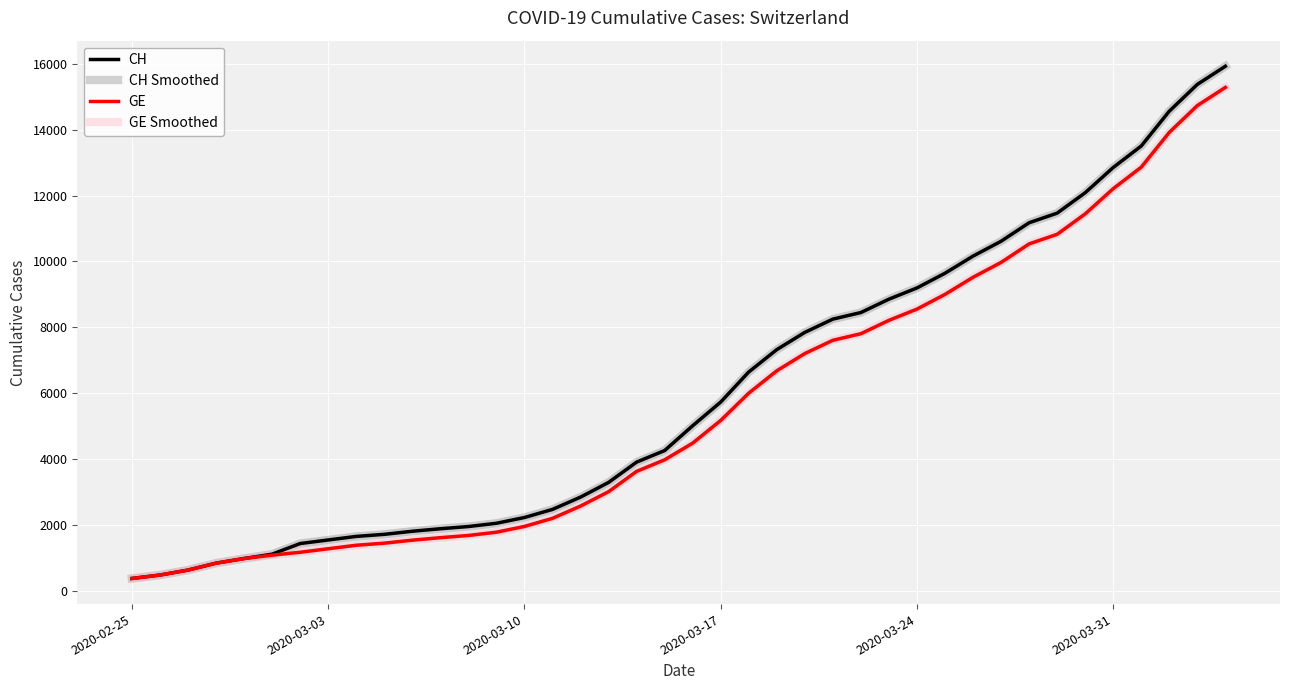

What is the sum of all CH values?

242133